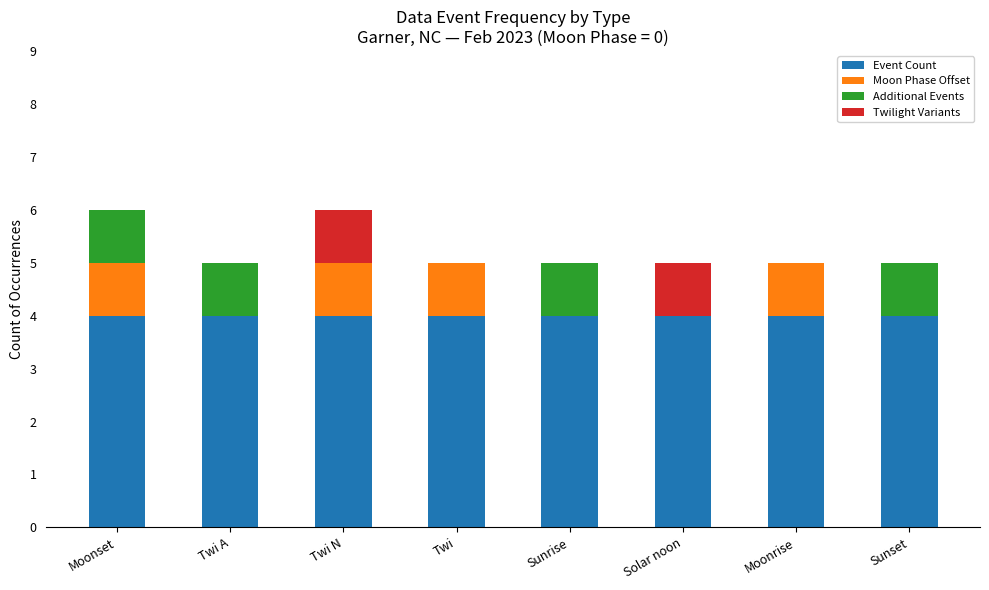

Are the bars horizontal?

No